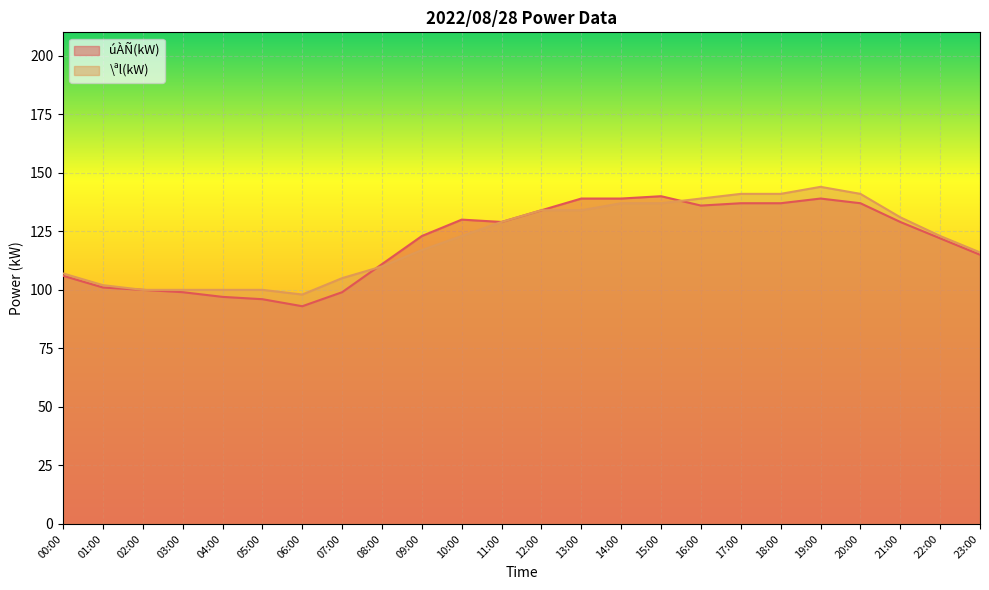

Which has a higher value, 22:00 or 00:00?

22:00